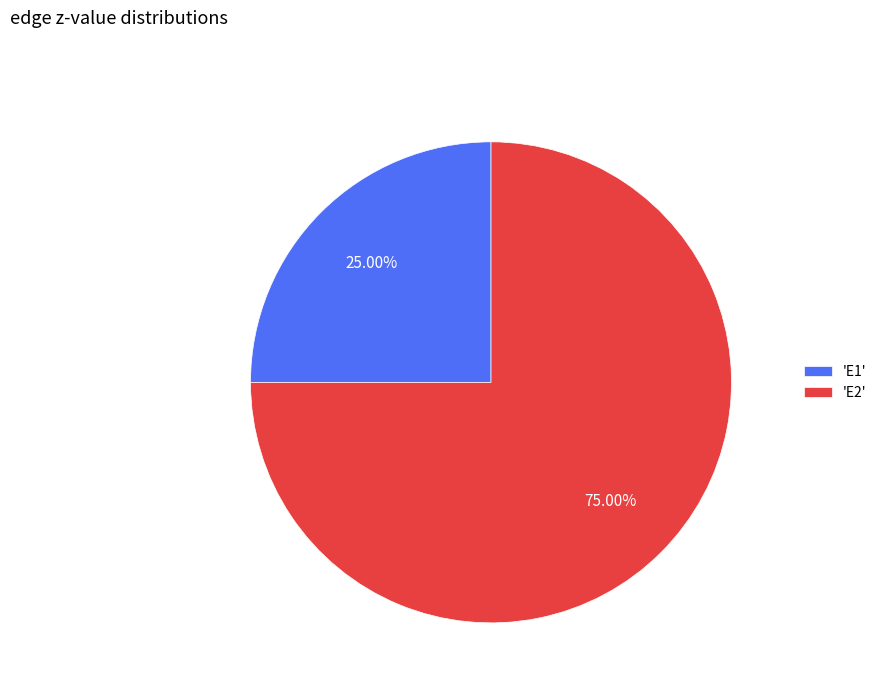

Do 'E2' and 'E1' together represent more than half of the pie?

Yes